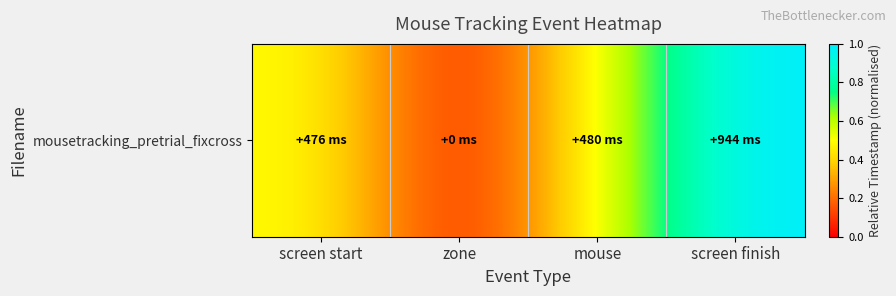

Count the number of values greater than 0.

3